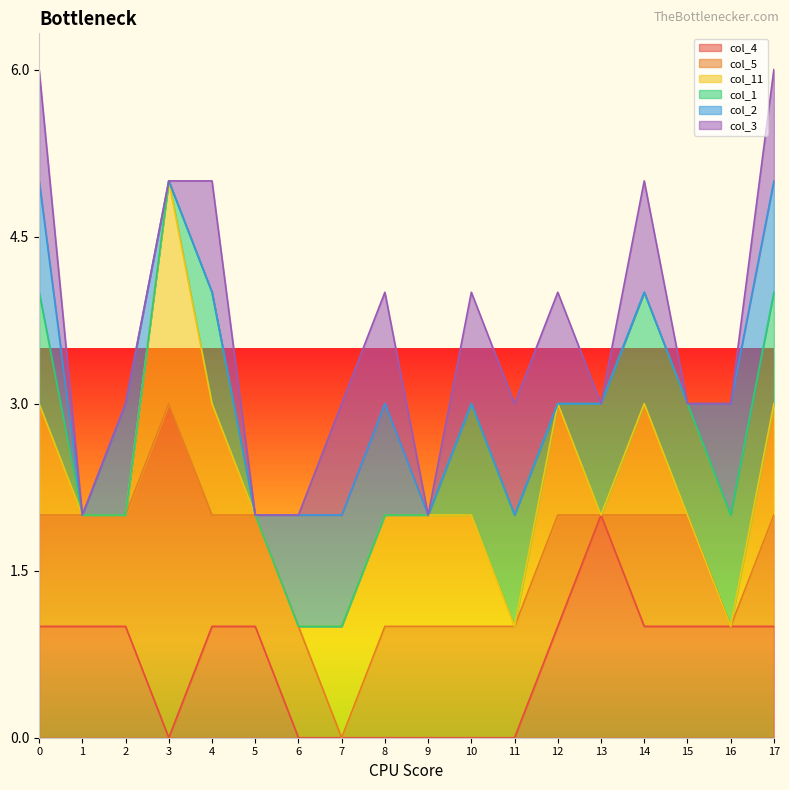

Is the value of col_5 at 16 greater than the value of col_1 at 2?

No